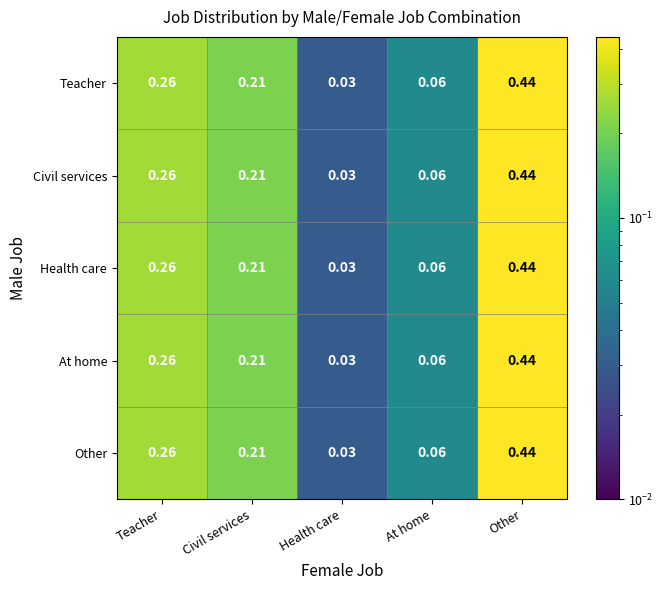

Which label corresponds to the largest value in the chart?

Other